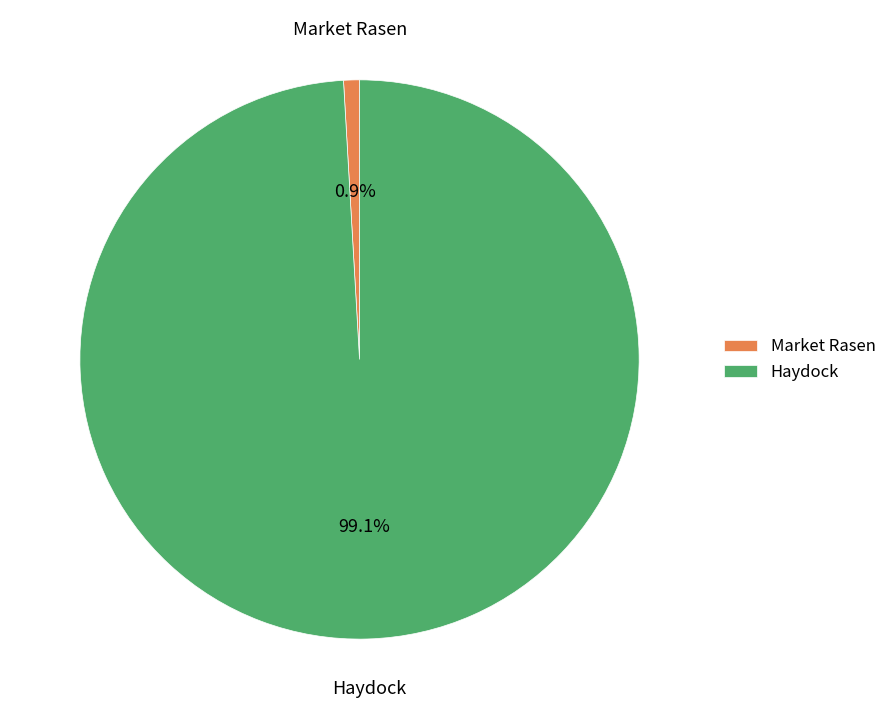

What is the largest slice in the pie chart?

Haydock